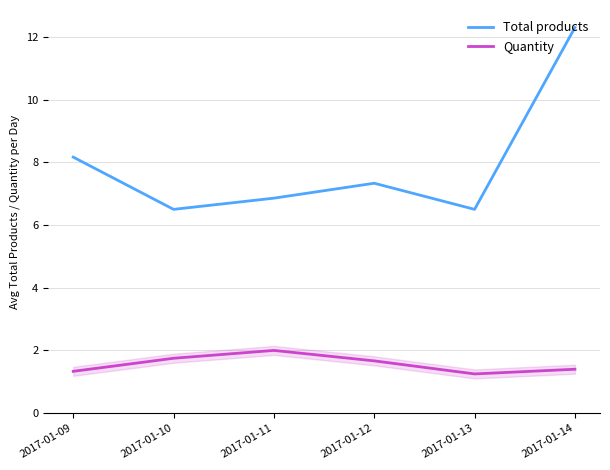

Where does the Total products series first go above 7?

2017-01-09